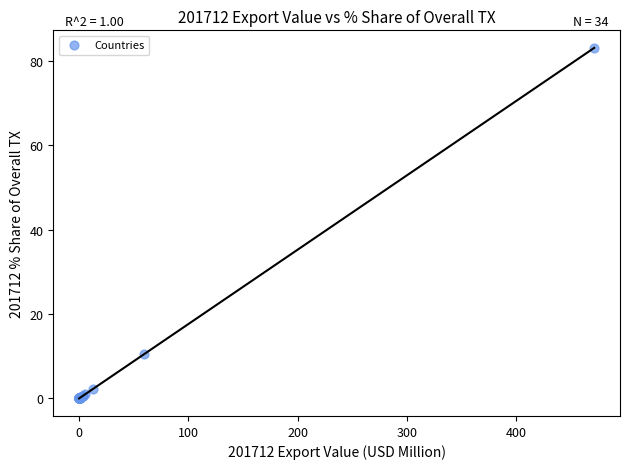

What Y value in the scatter plot is closest to 41?

10.4